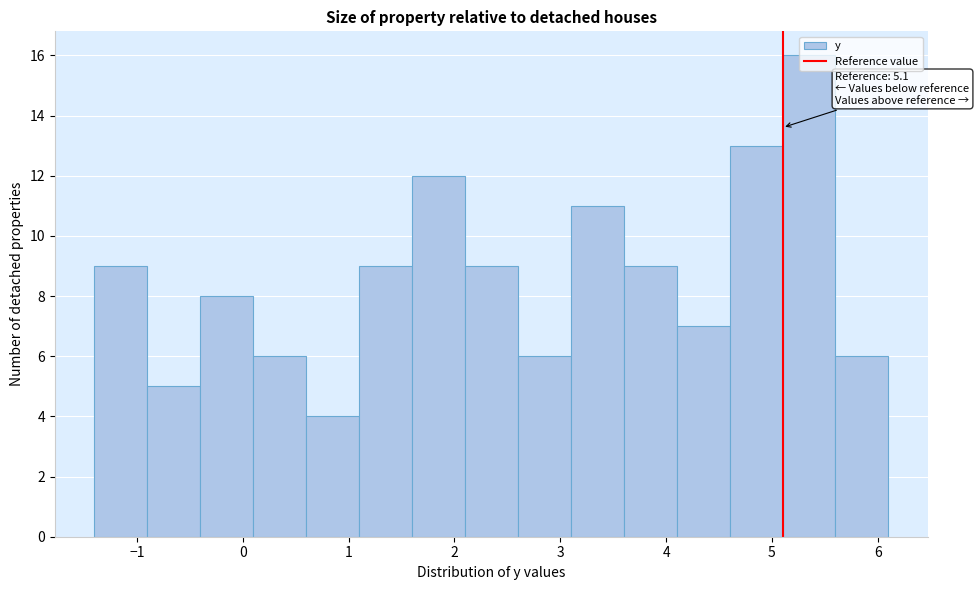

Over which range of the x-axis is the bar tallest?

5.1 to 5.6